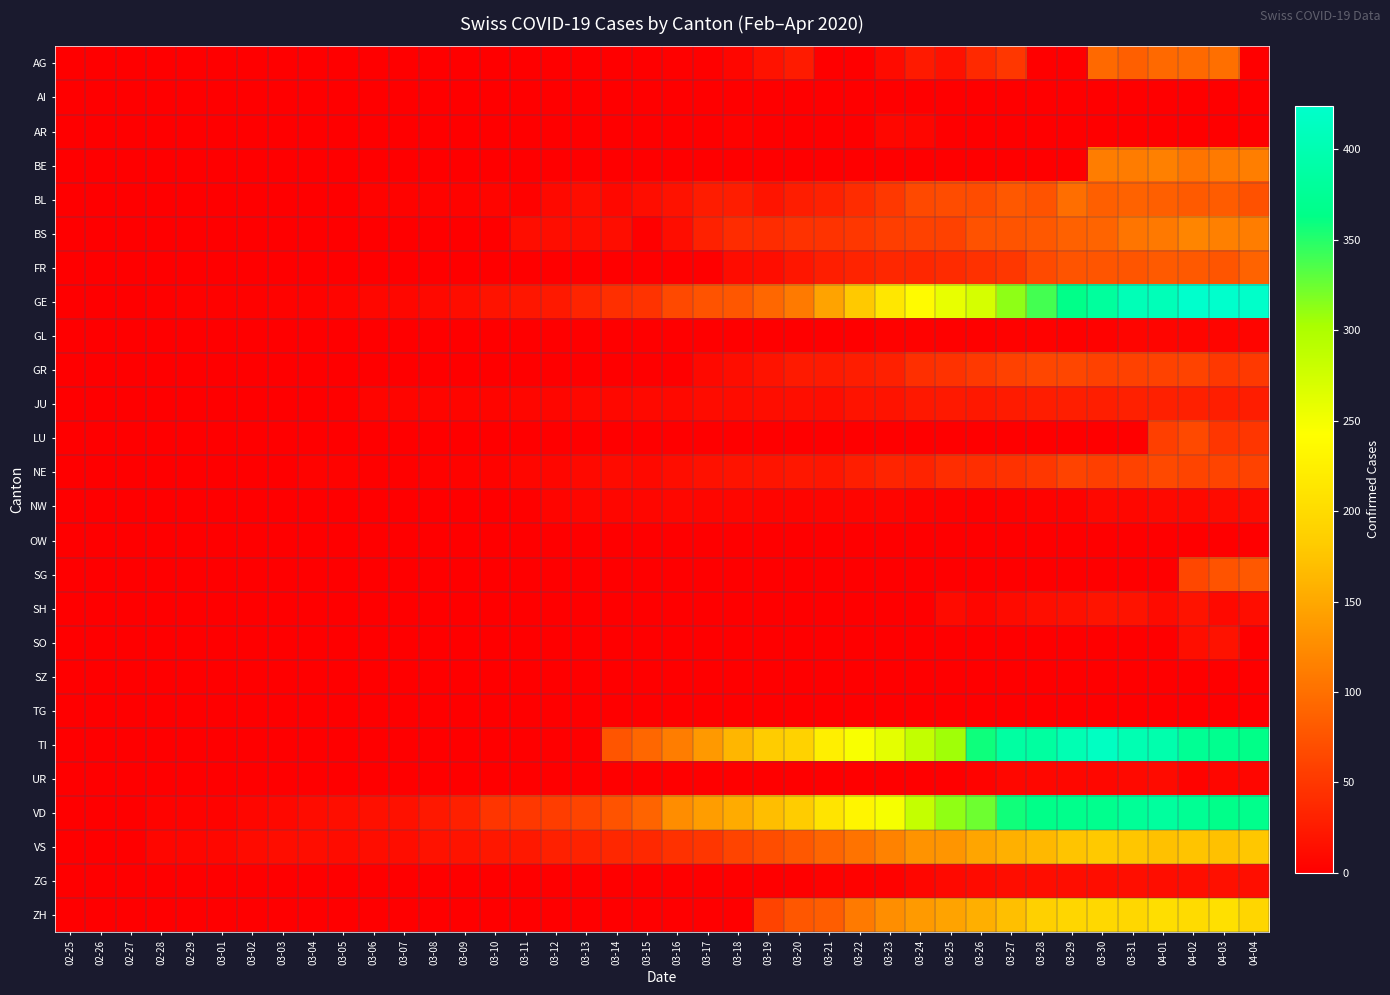

List the series in order of their peak value, highest first.

GE, TI, VD, ZH, VS, BS, BE, AG, BL, FR, SG, LU, NE, GR, JU, SH, SO, ZG, NW, UR, AR, GL, AI, SZ, OW, TG